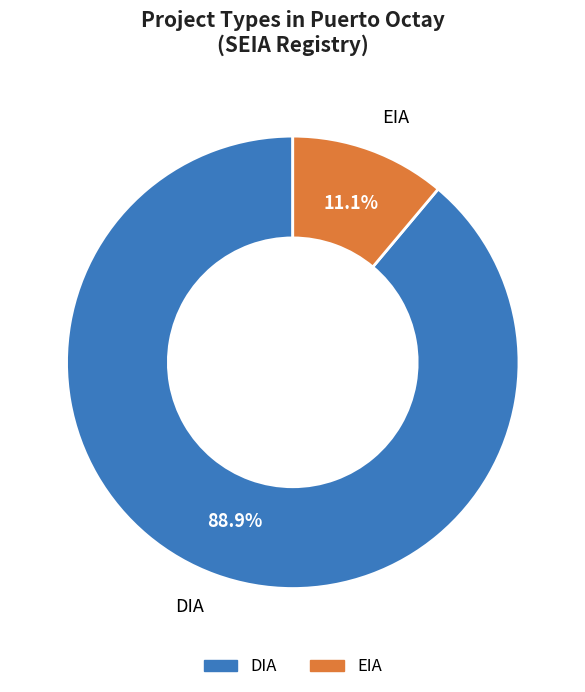

What is the majority slice?

DIA